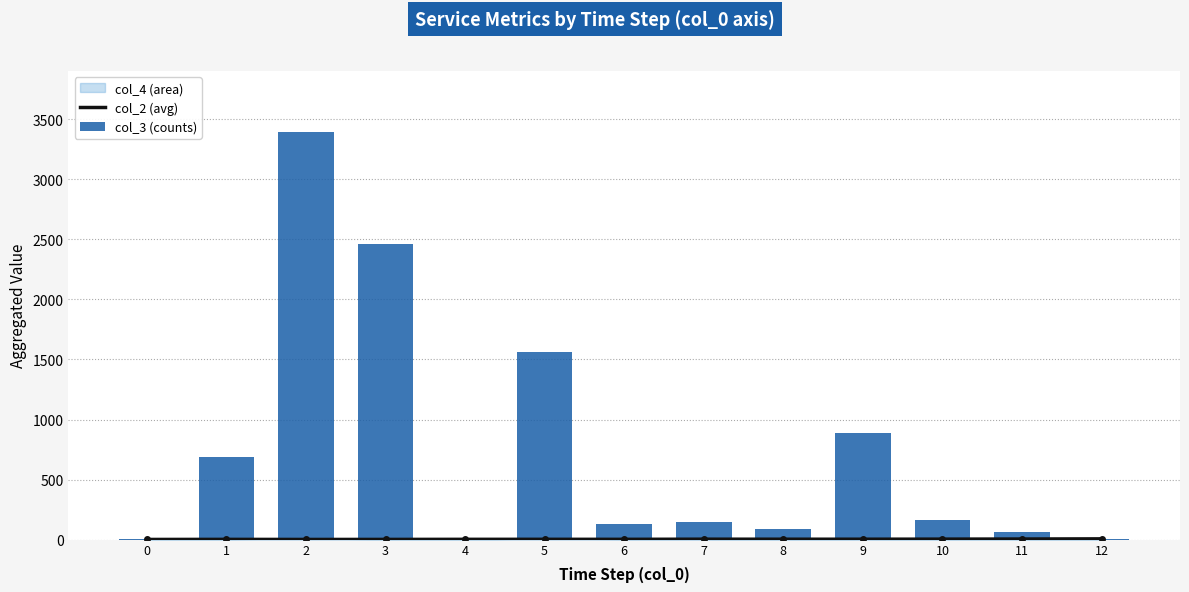

What is the maximum value shown in the chart?

3394.0